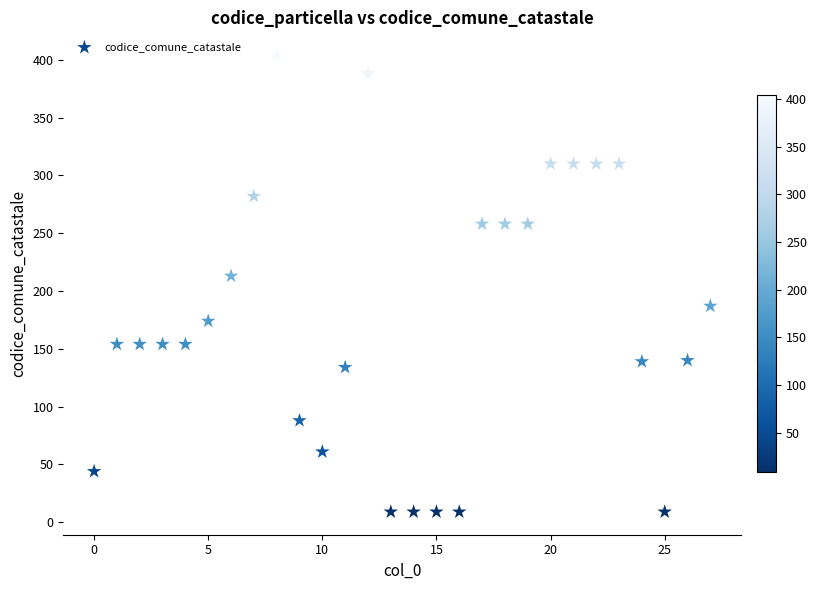

What Y value in the scatter plot is closest to 206?

213